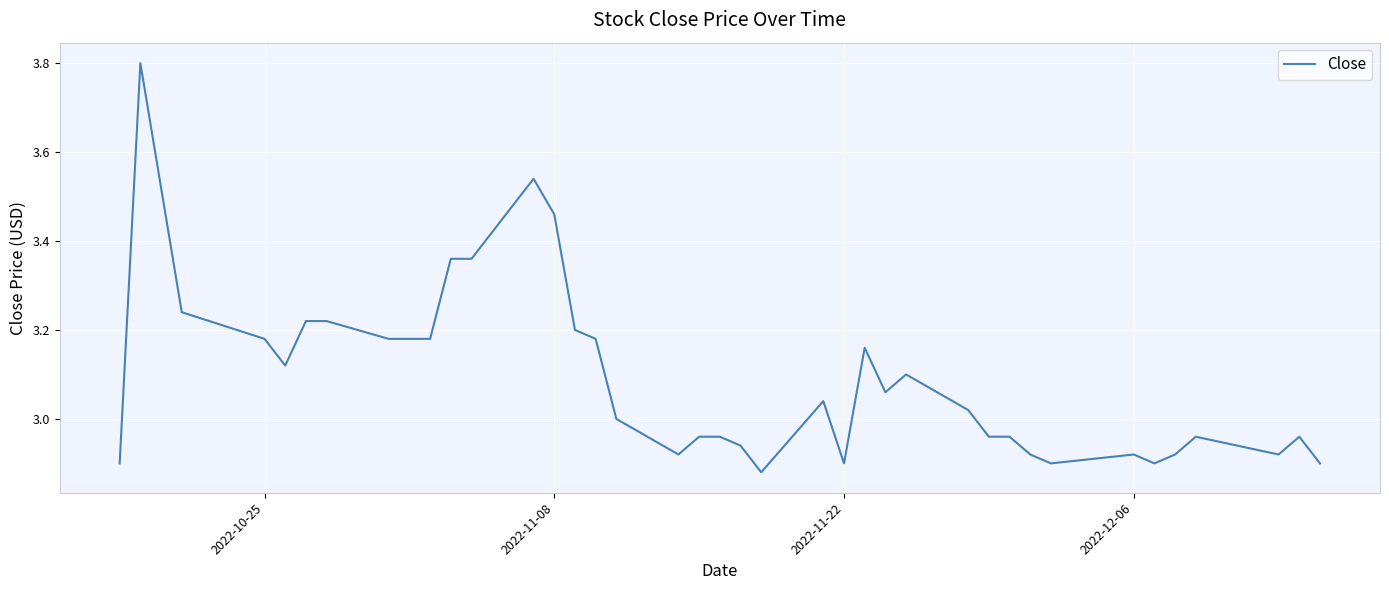

What is the greatest value displayed?

3.8